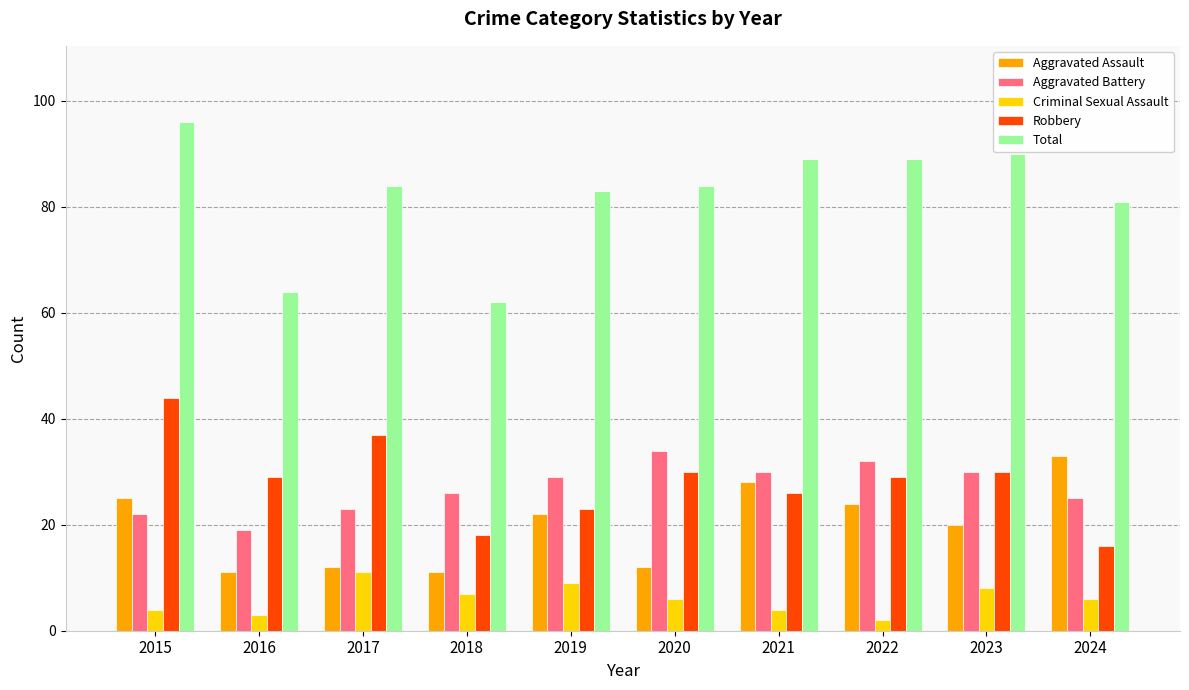

How many distinct data groups are displayed?

5